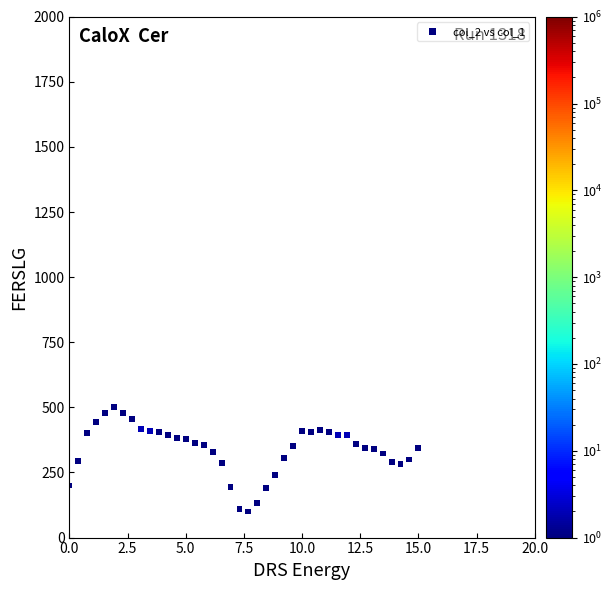

What is the range of X values (max minus min)?

15.0